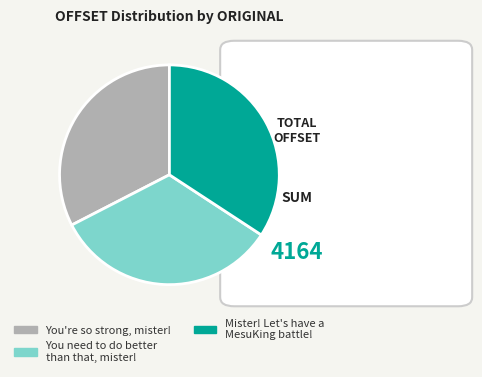

True or false: Mister! Let's have a MesuKing battle! accounts for 34% of the total.

True